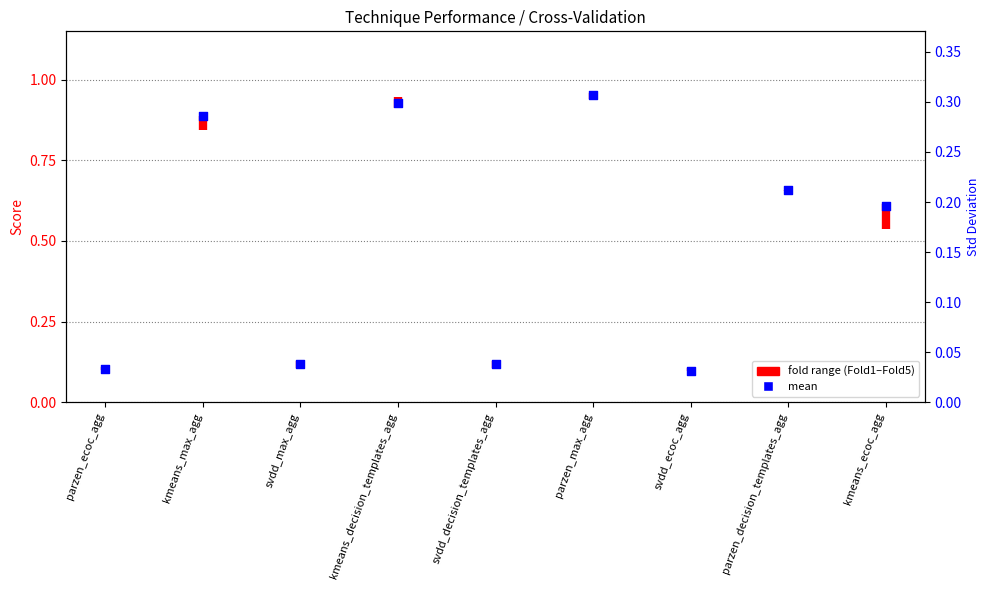

At which category is the sum across all series the highest?

parzen_max_agg